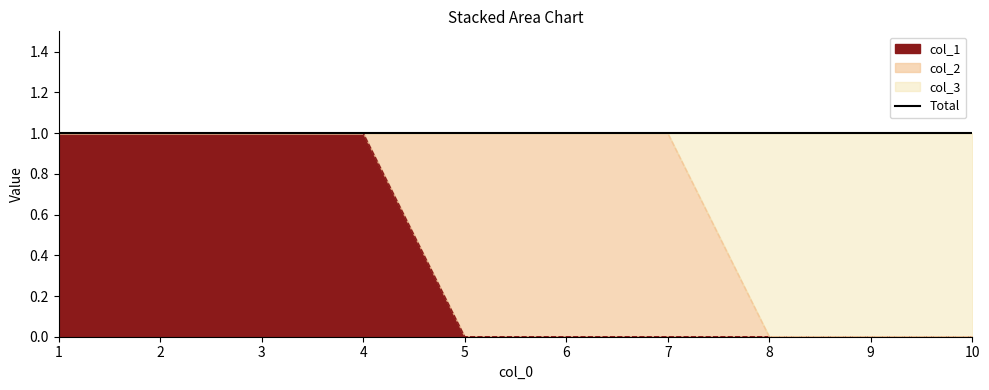

True or false: col_1 has more than 2 points higher than both neighbors.

False